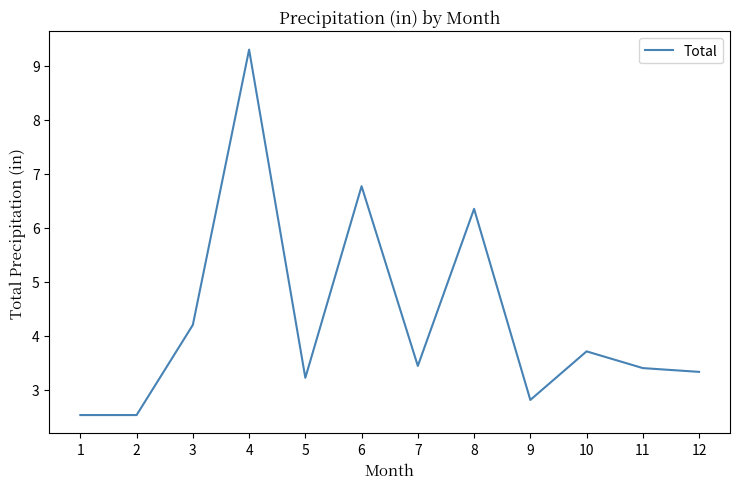

Which label corresponds to the largest value in the chart?

4